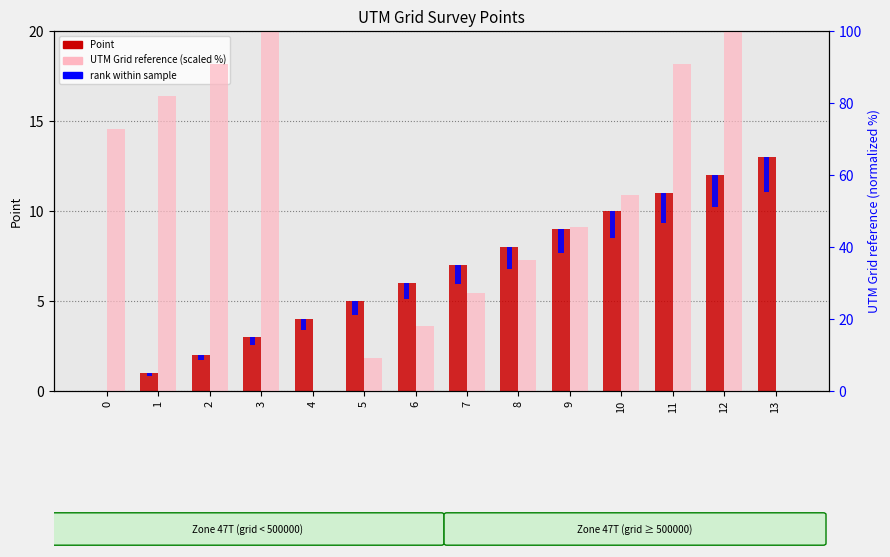

Reading left to right, transcribe all the data shown in this chart.

Point: 0.0	1.0	2.0	3.0	4.0	5.0	6.0	7.0	8.0	9.0	10.0	11.0	12.0	13.0
UTM Grid reference (scaled %): 72.7	81.8	90.9	100.0	0.0	9.1	18.2	27.3	36.4	45.5	54.5	90.9	100.0	0.0